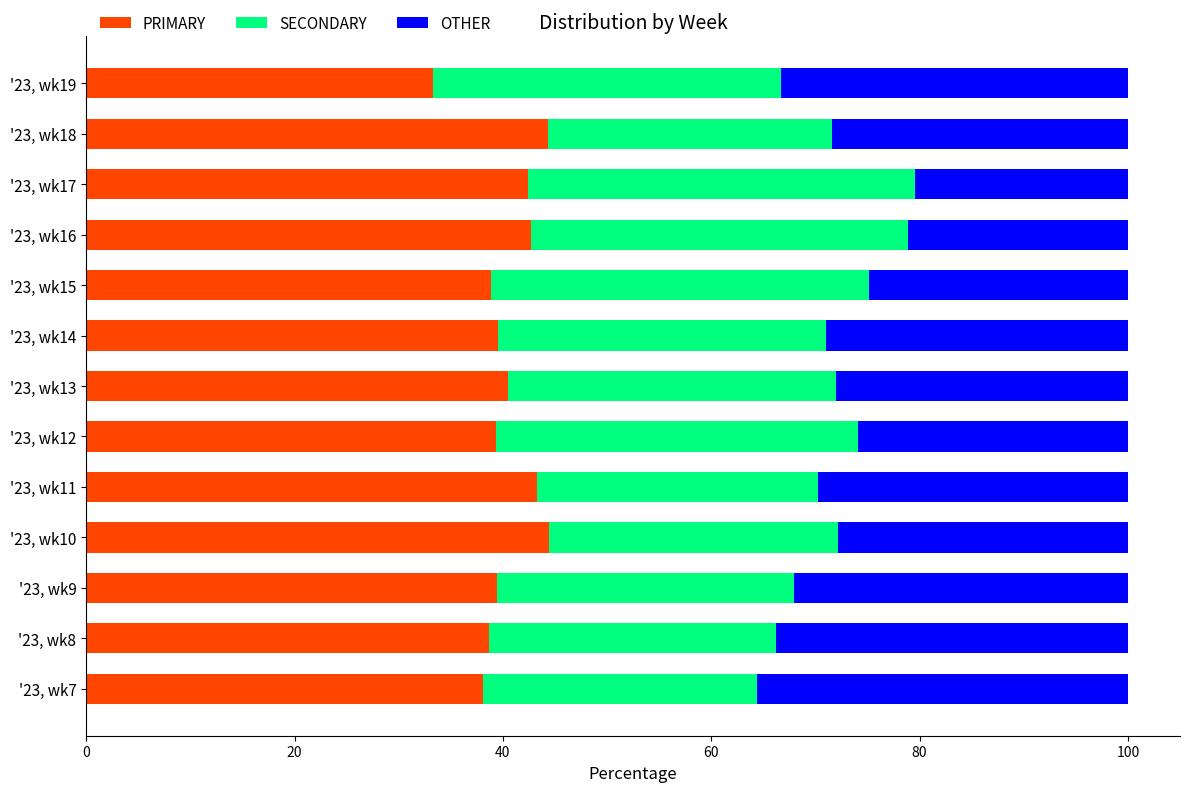

Is it true that PRIMARY equals 8.3 at '23, wk14?

False